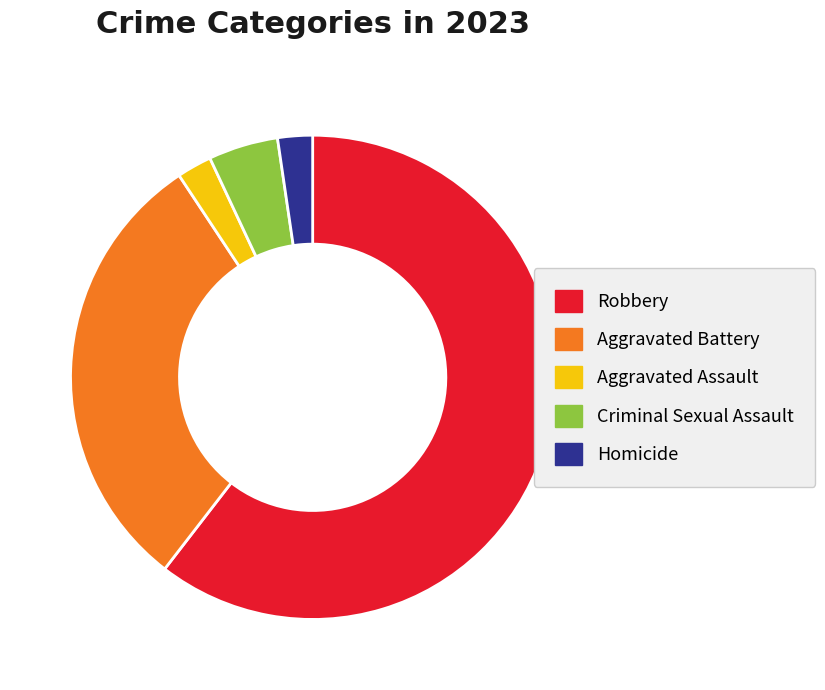

Which category has the biggest portion of the pie?

Robbery